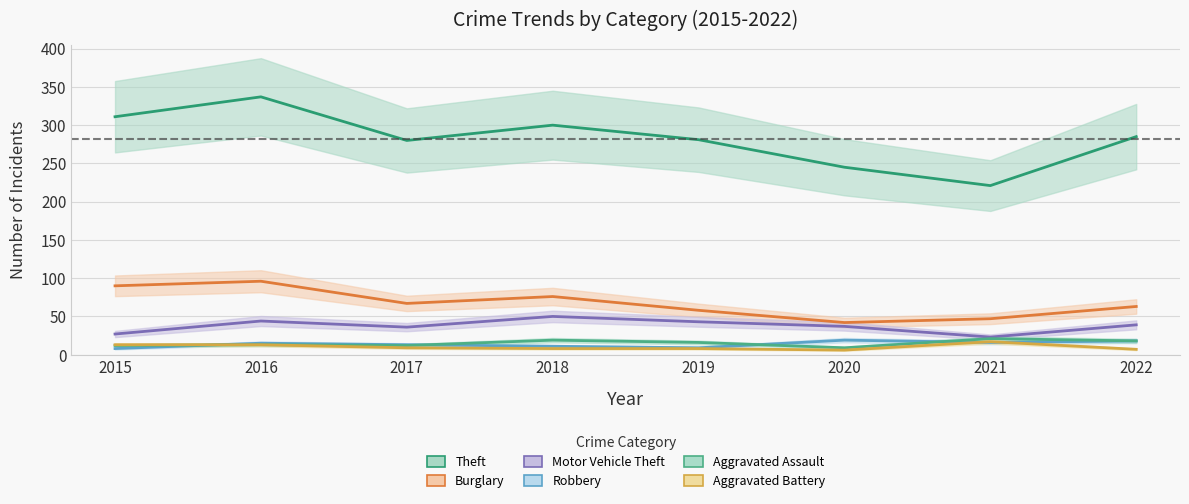

Which category has the lowest value in the Burglary series?

2020